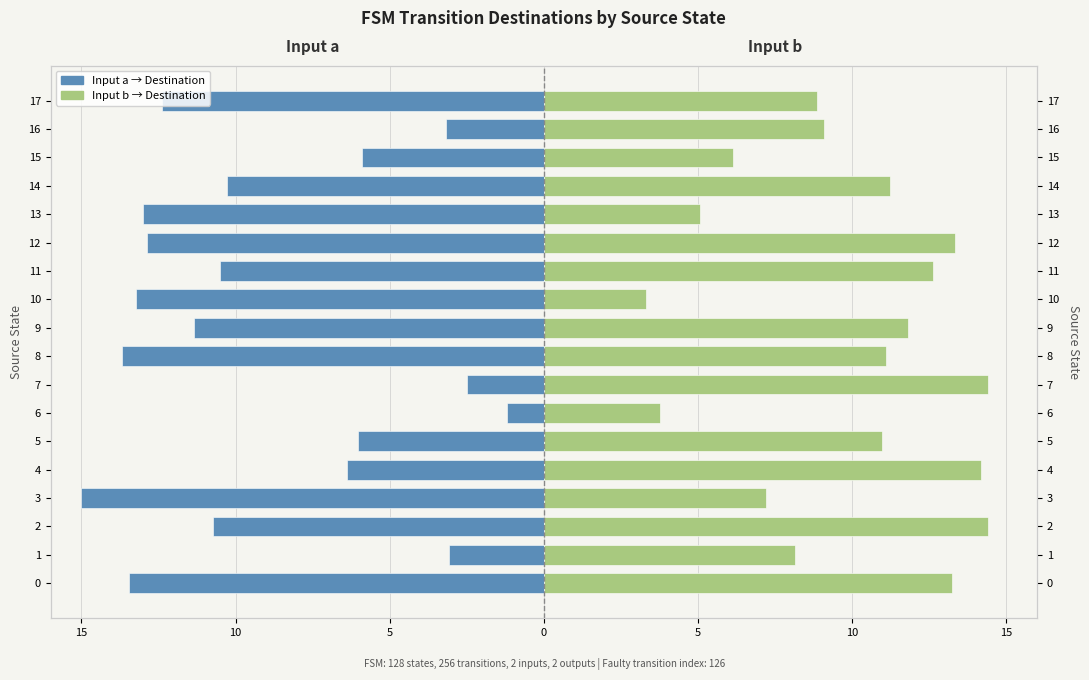

Reading right to left, what are all the values shown in this chart?

input_a_dest: -12.4	-3.2	-5.9	-10.3	-13.0	-12.9	-10.5	-13.2	-11.3	-13.7	-2.5	-1.2	-6.0	-6.4	-15.0	-10.7	-3.1	-13.5
input_b_dest: 8.9	9.1	6.1	11.2	5.1	13.3	12.6	3.3	11.8	11.1	14.4	3.8	11.0	14.2	7.2	14.4	8.1	13.2